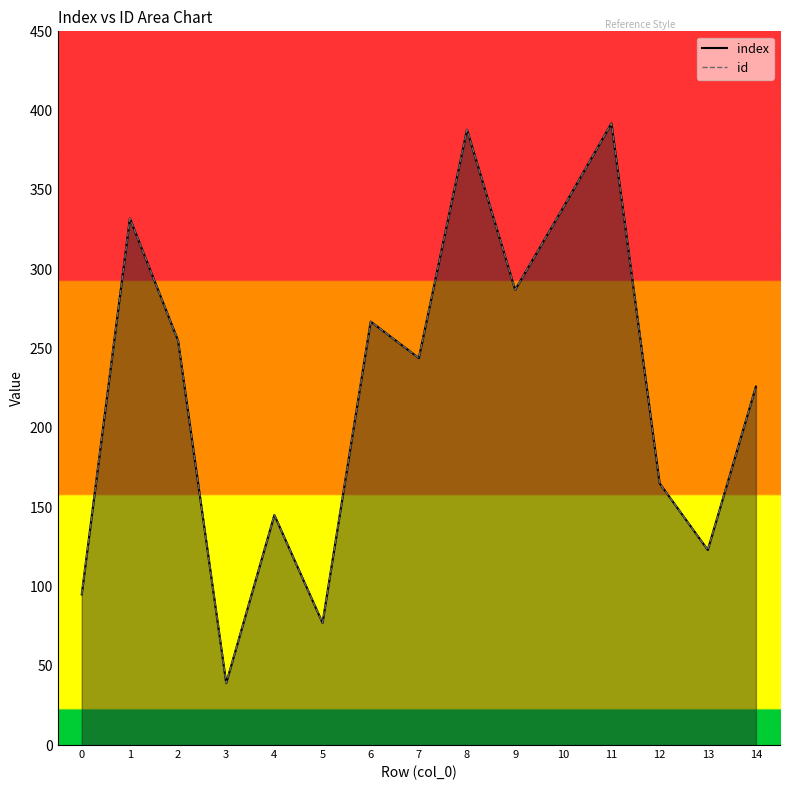

Reading left to right, extract all data points from this chart.

index: 95	332	255	39	145	77	267	244	388	287	339	392	165	123	226
id: 95	332	255	39	145	77	267	244	388	287	339	392	165	123	226